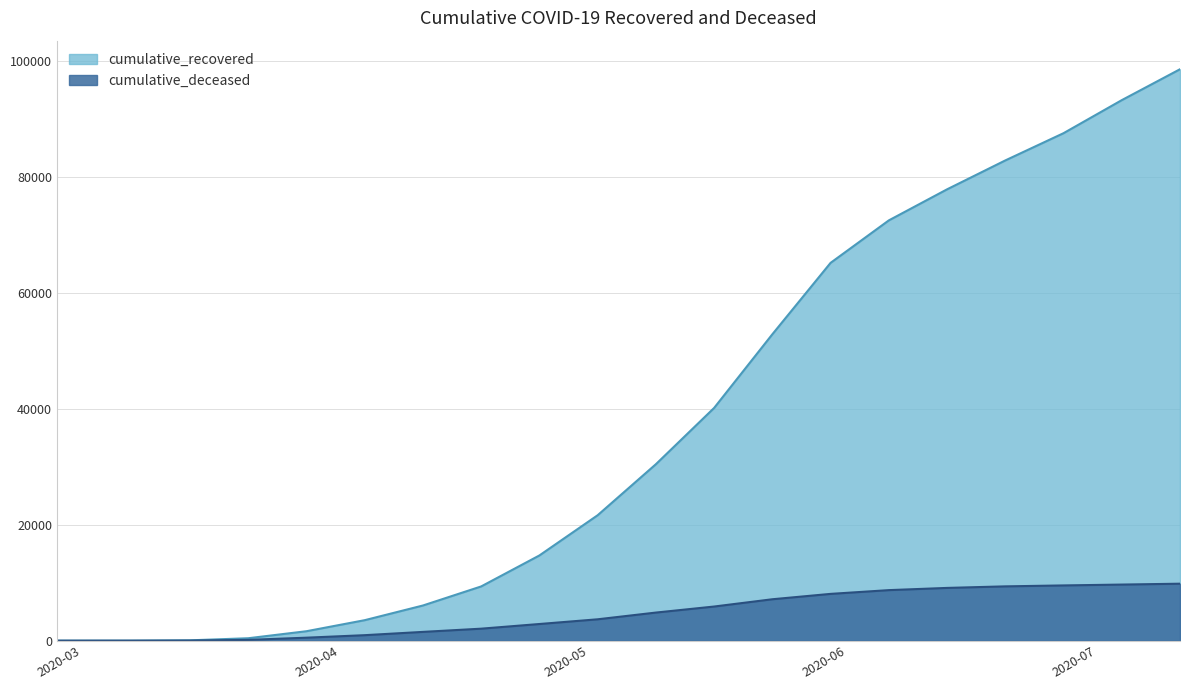

The value of cumulative_recovered at 2020-07-11 is 59890. True or false?

False